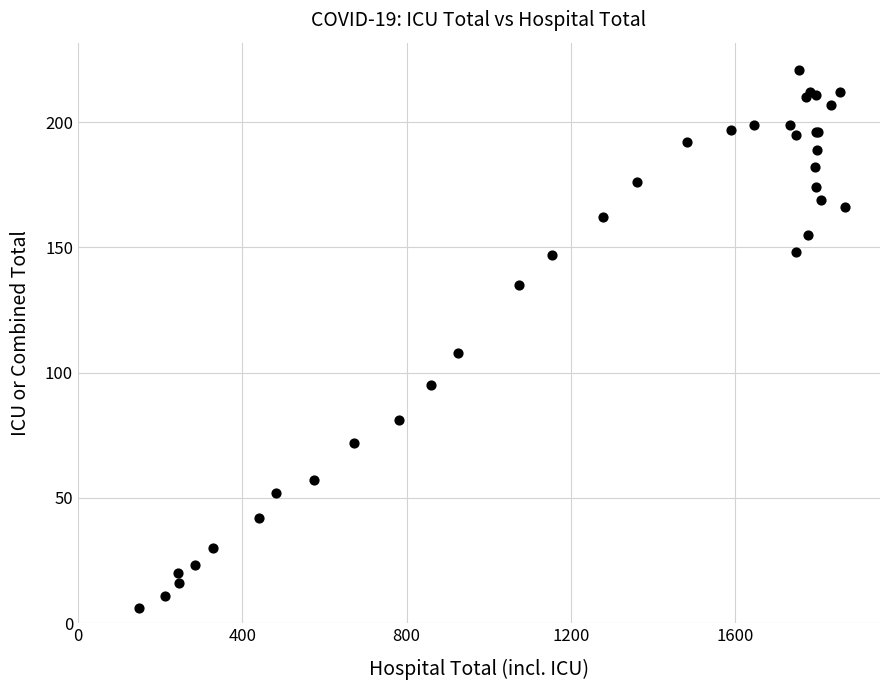

What Y value in the scatter plot is closest to 113?

108